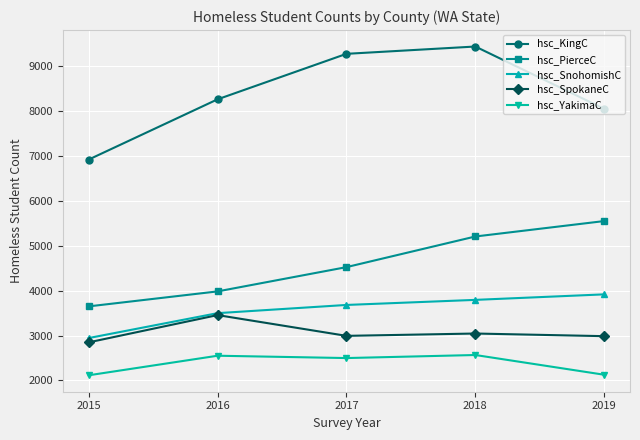

What is the total value across all series at 2016?

21760